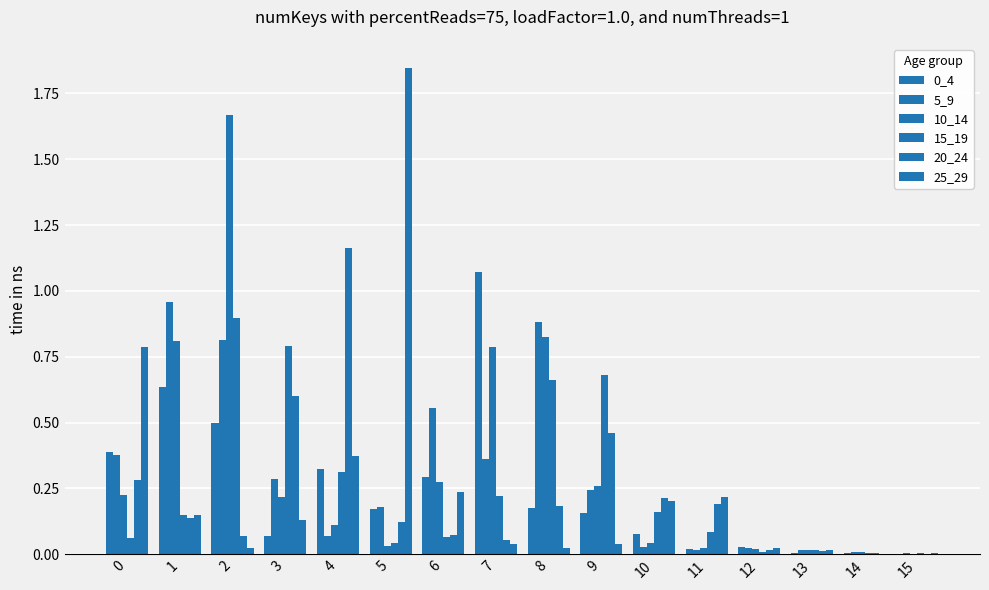

At which category is the sum across all series the highest?

2